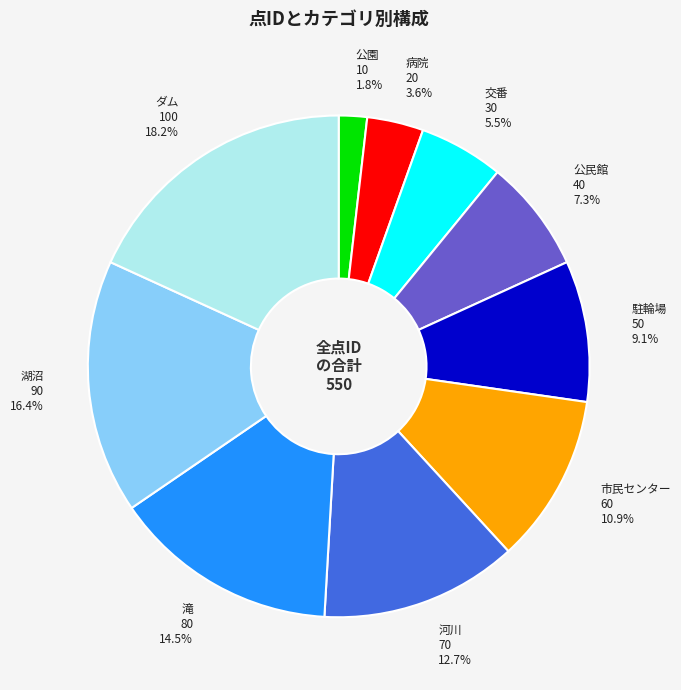

Does any single category account for the majority?

No